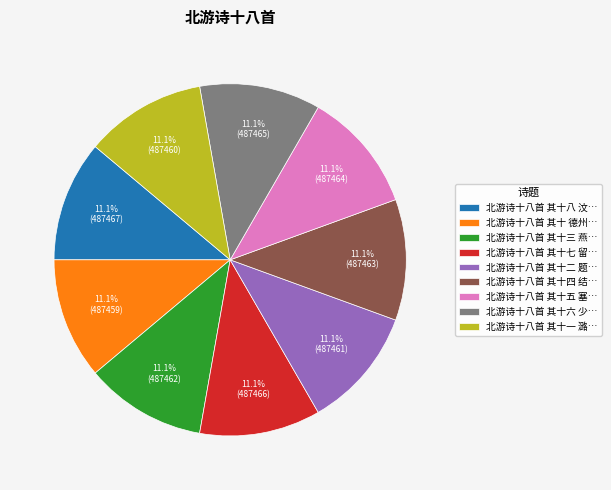

How many segments does this pie chart have?

9